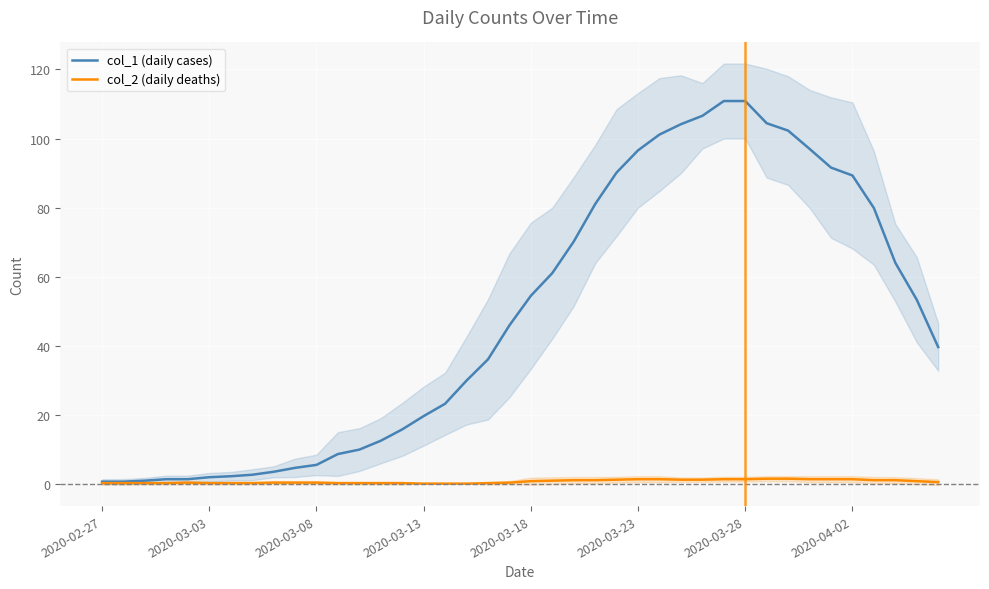

True or false: col_1 (daily cases) has more than 0 interior local peaks.

True